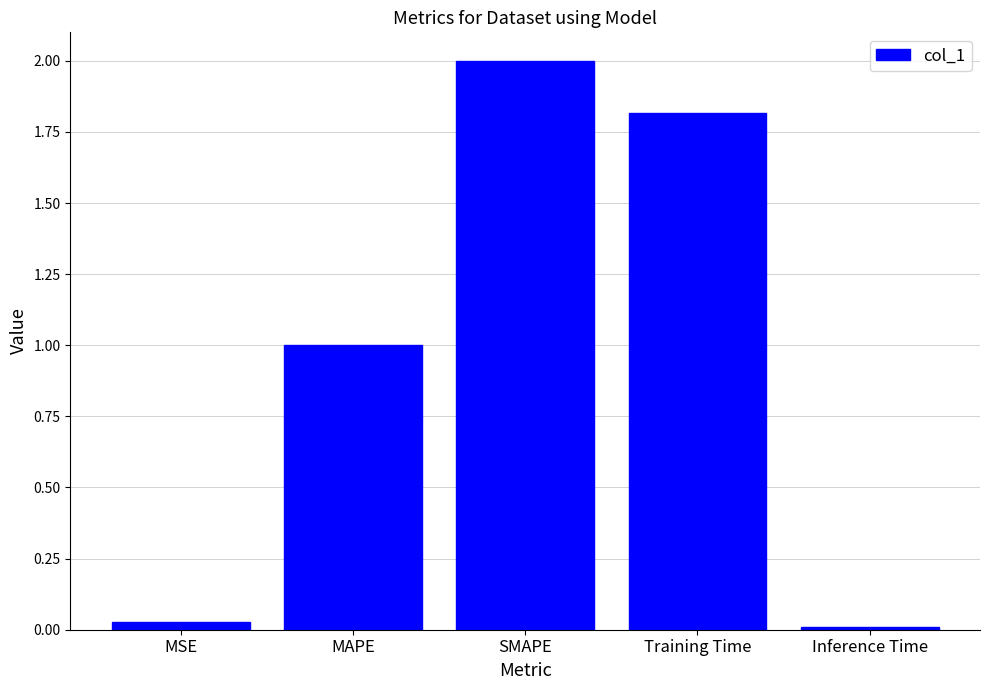

The value at SMAPE is 2.0. True or false?

True